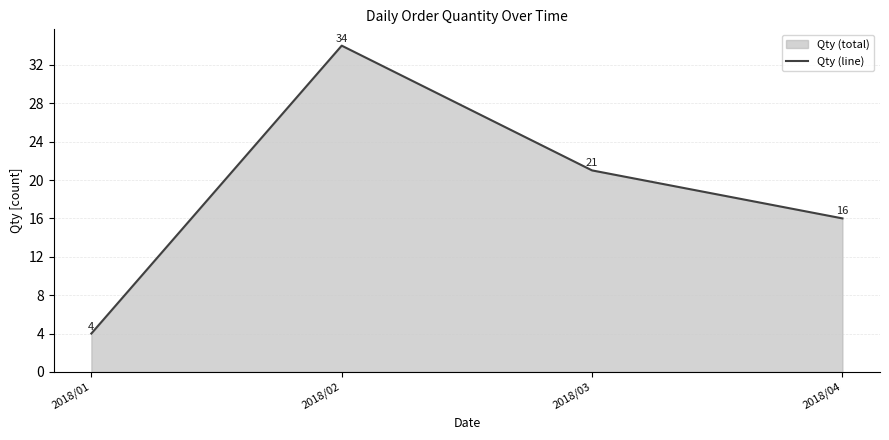

What is the sum of all values?

75